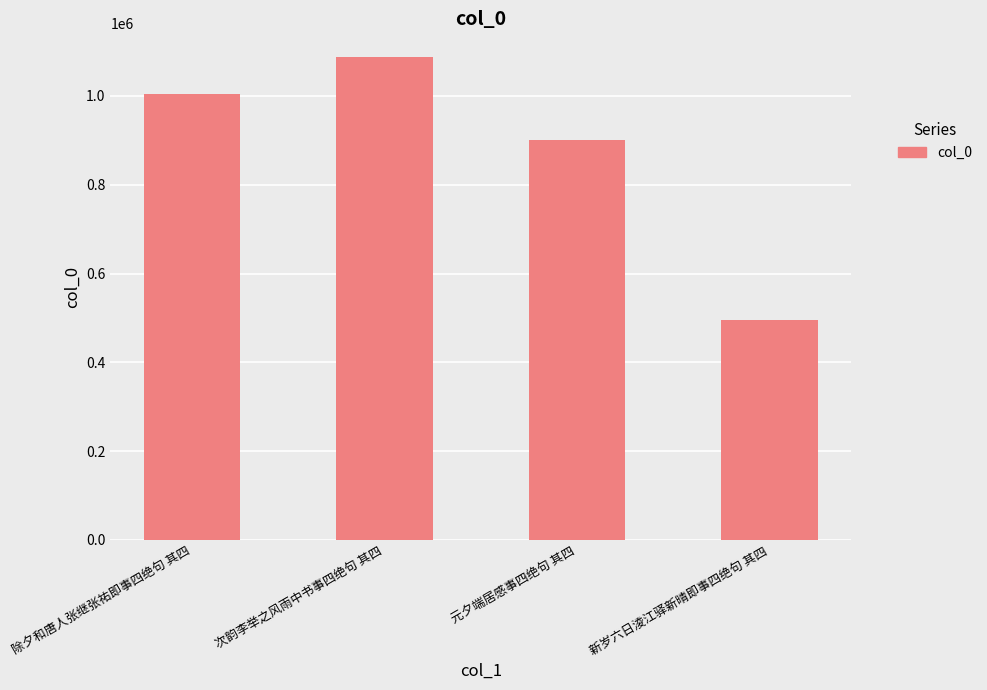

Count the values in the range 901247 to 1086575.

3